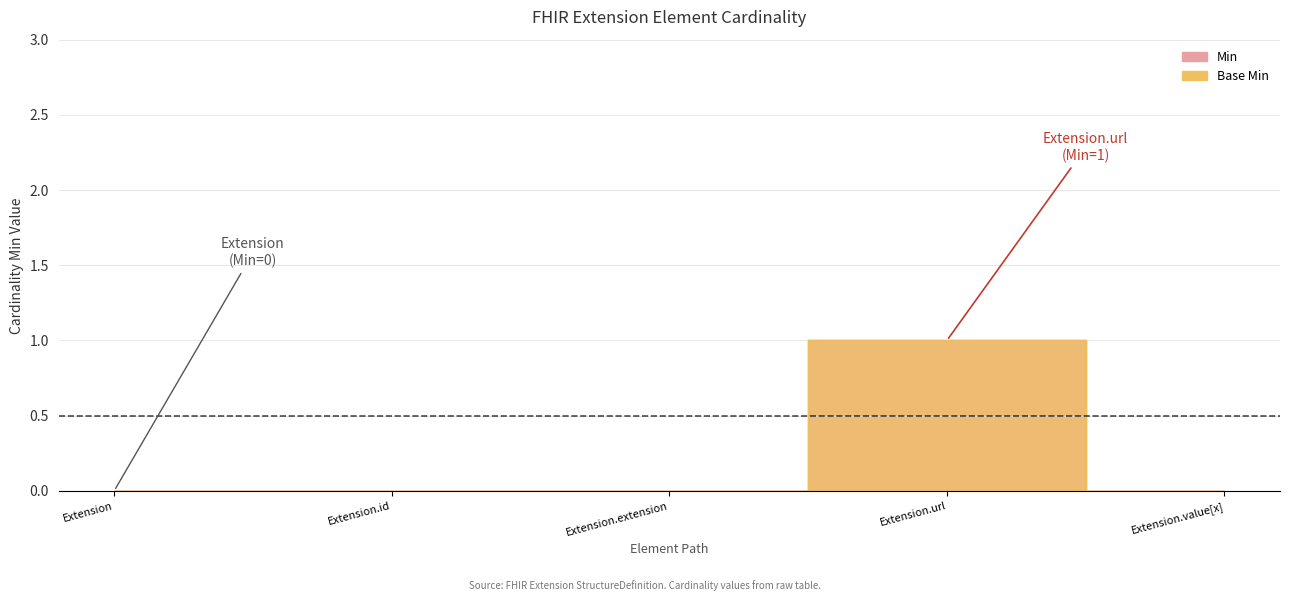

Reading left to right, what are all the values shown in this chart?

Min: Extension=0	Extension.id=0	Extension.extension=0	Extension.url=1	Extension.value[x]=0
Base Min: Extension=0	Extension.id=0	Extension.extension=0	Extension.url=1	Extension.value[x]=0